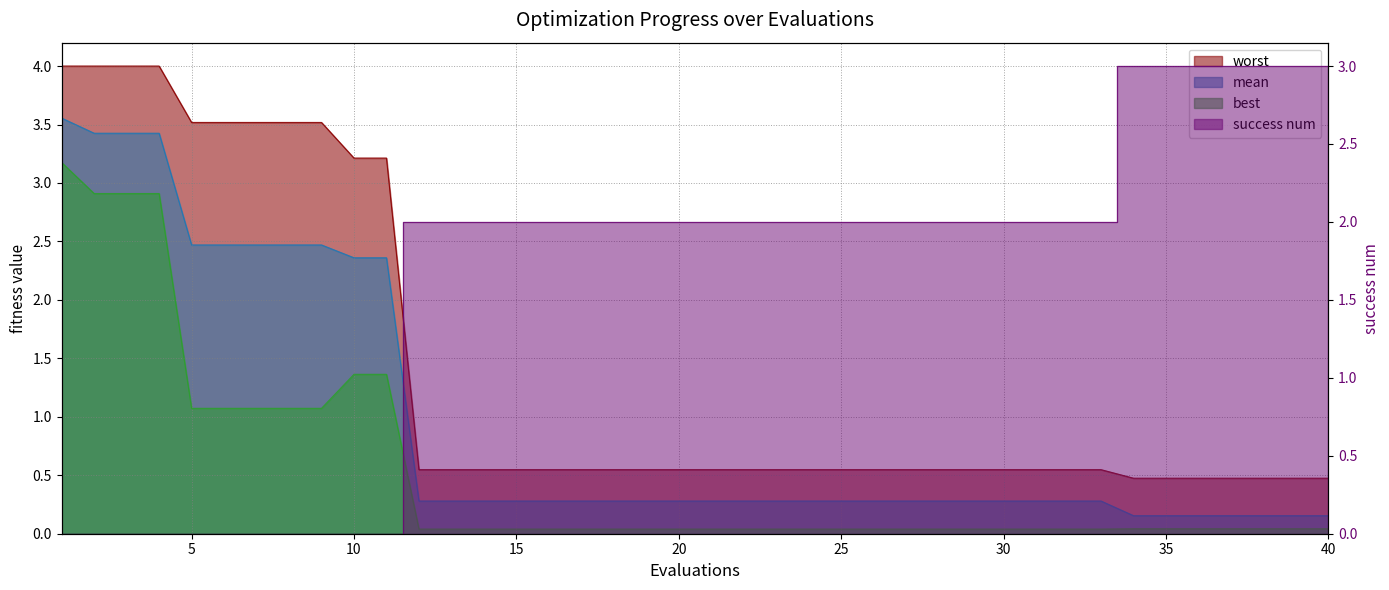

Rank the categories by best value from highest to lowest.

1, 2, 3, 4, 10, 11, 5, 6, 7, 8, 9, 34, 35, 36, 37, 38, 39, 40, 12, 13, 14, 15, 16, 17, 18, 19, 20, 21, 22, 23, 24, 25, 26, 27, 28, 29, 30, 31, 32, 33